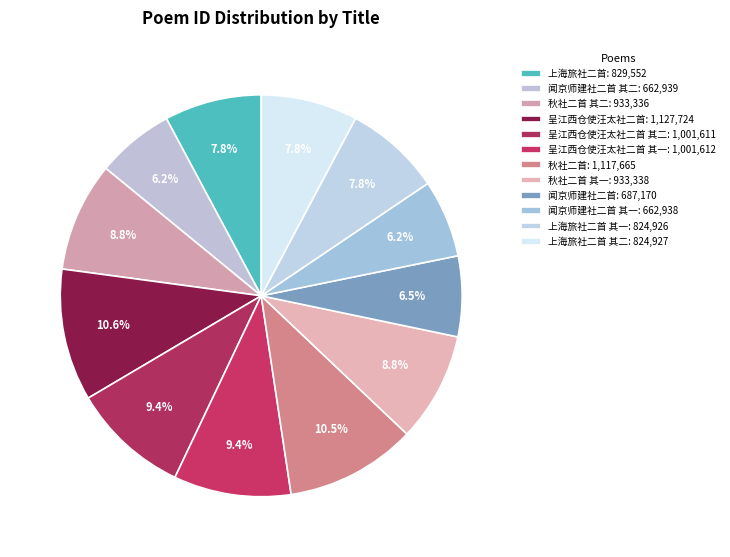

Count the number of slices in the pie.

12